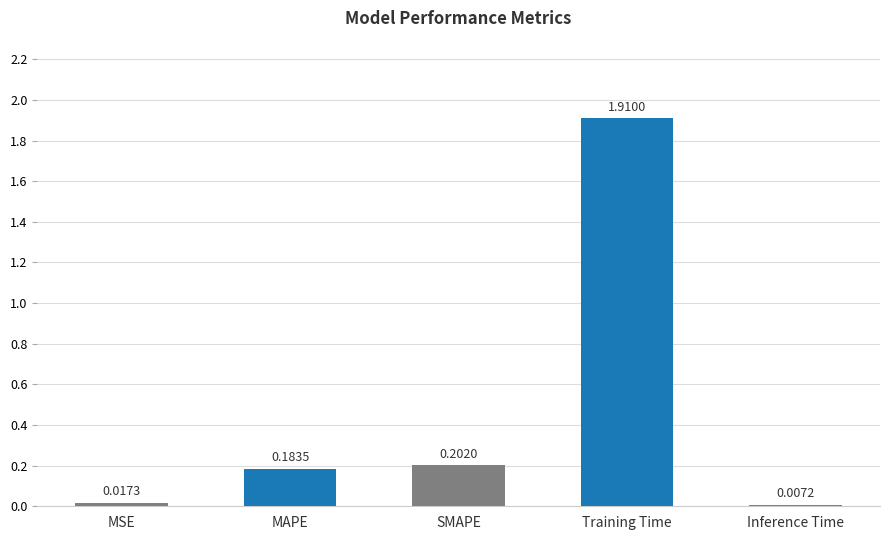

What is the label of the 4th bar from the left?

Training Time